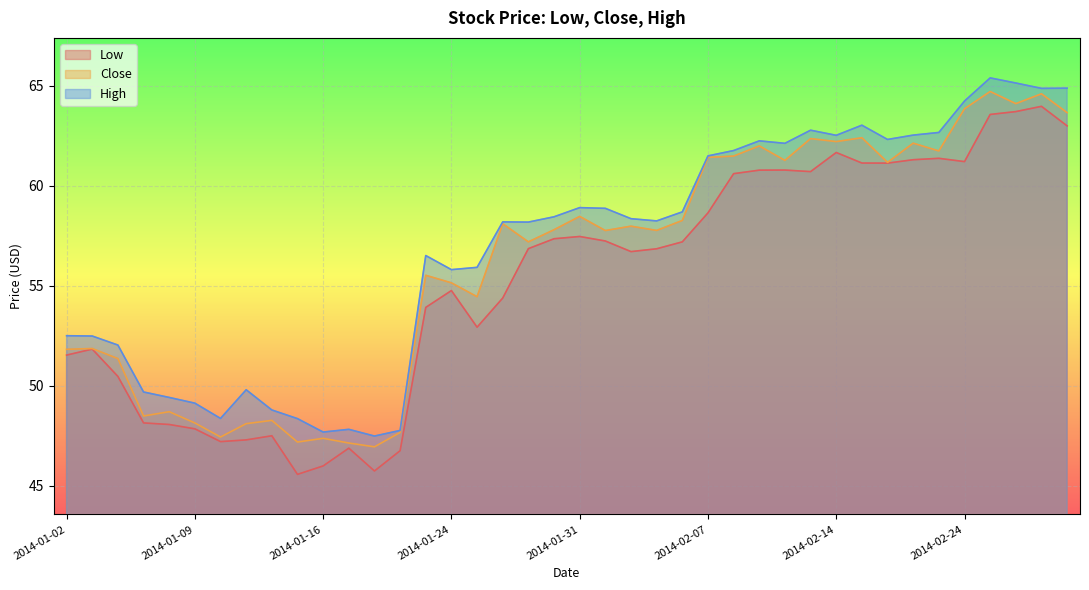

What is the difference between the Close values at 2014-02-06 and 2014-01-16?

10.9